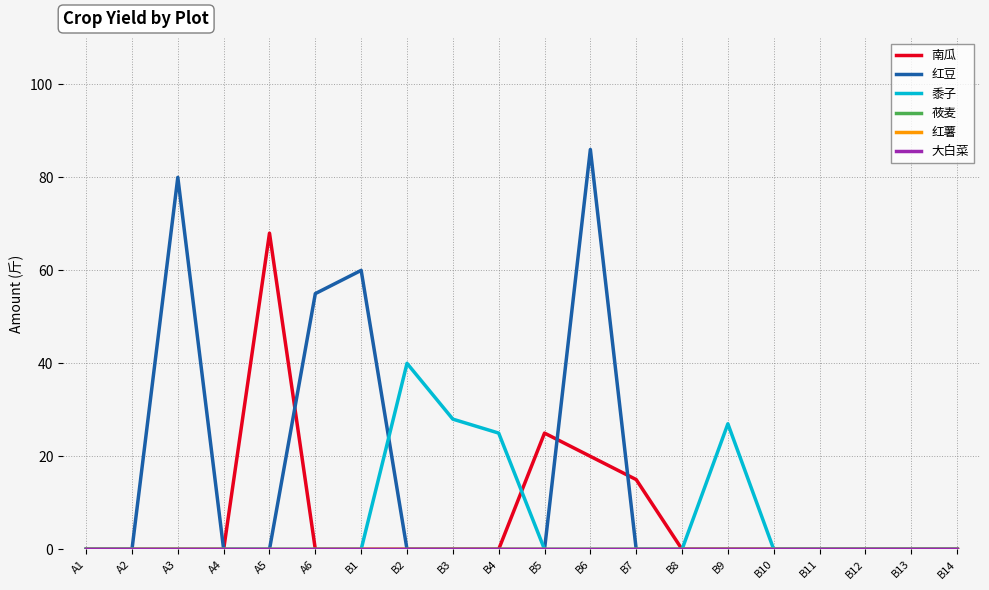

What is the average value of the 红豆 series?

14